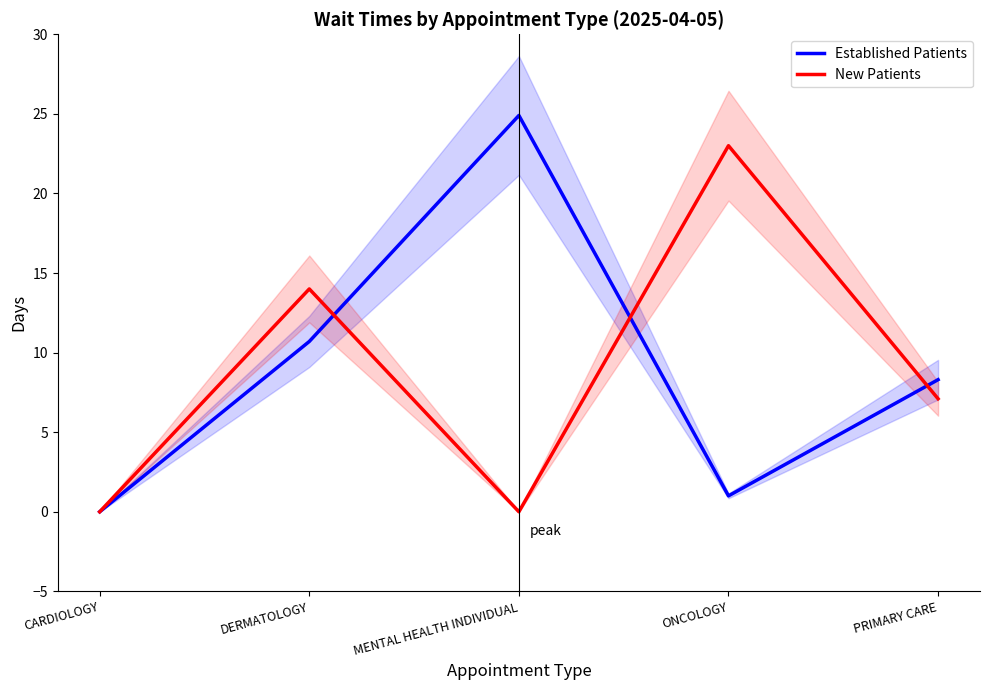

What is the spread (max minus min) of values at DERMATOLOGY?

3.3